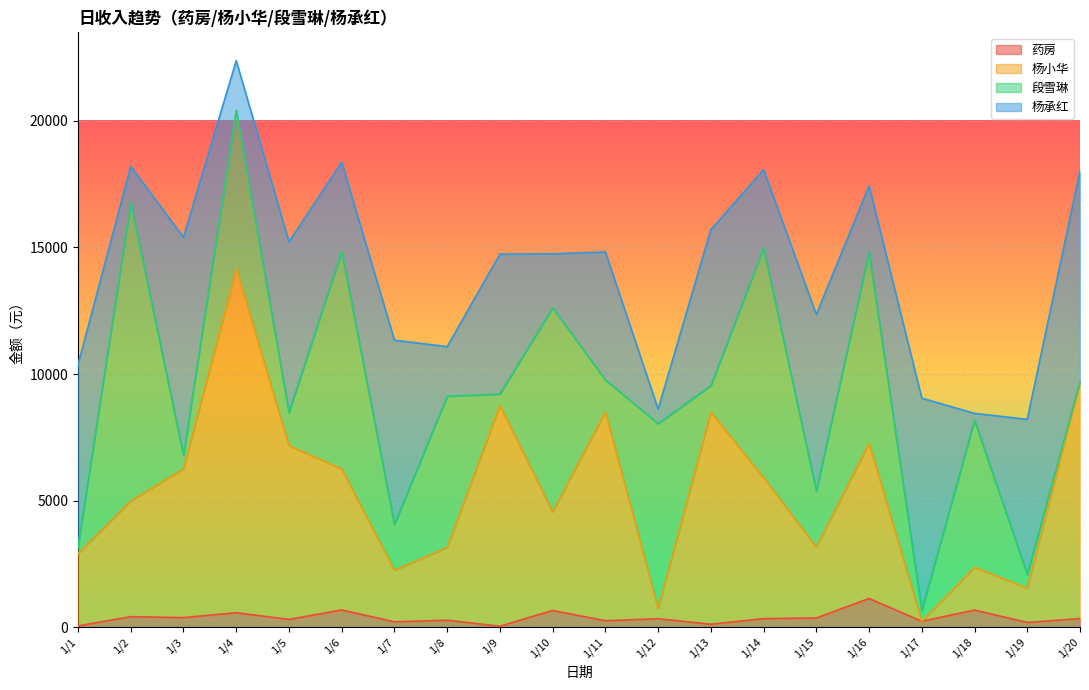

True or false: 杨小华 and 药房 cross at least once.

False